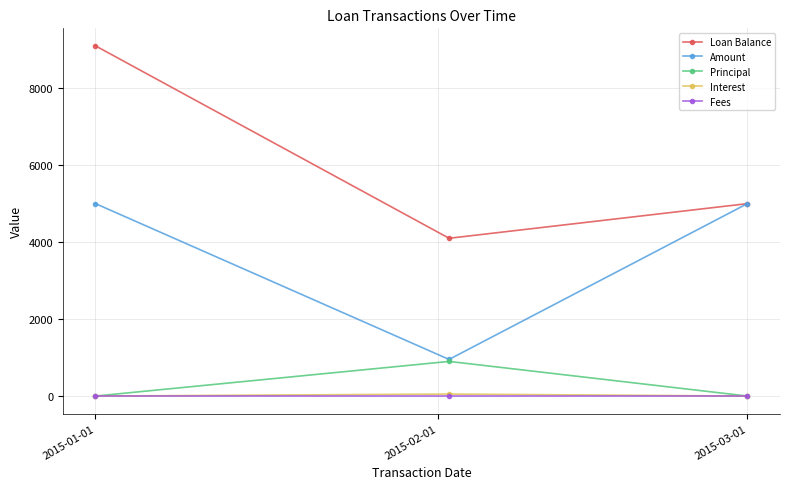

Reading left to right, transcribe all the data shown in this chart.

Loan Balance: 9100.0	4100.0	5000.0
Amount: 5000.0	951.8	5000.0
Principal: 0.0	900.0	0.0
Interest: 0.0	51.8	0.0
Fees: 0.0	0.0	0.0